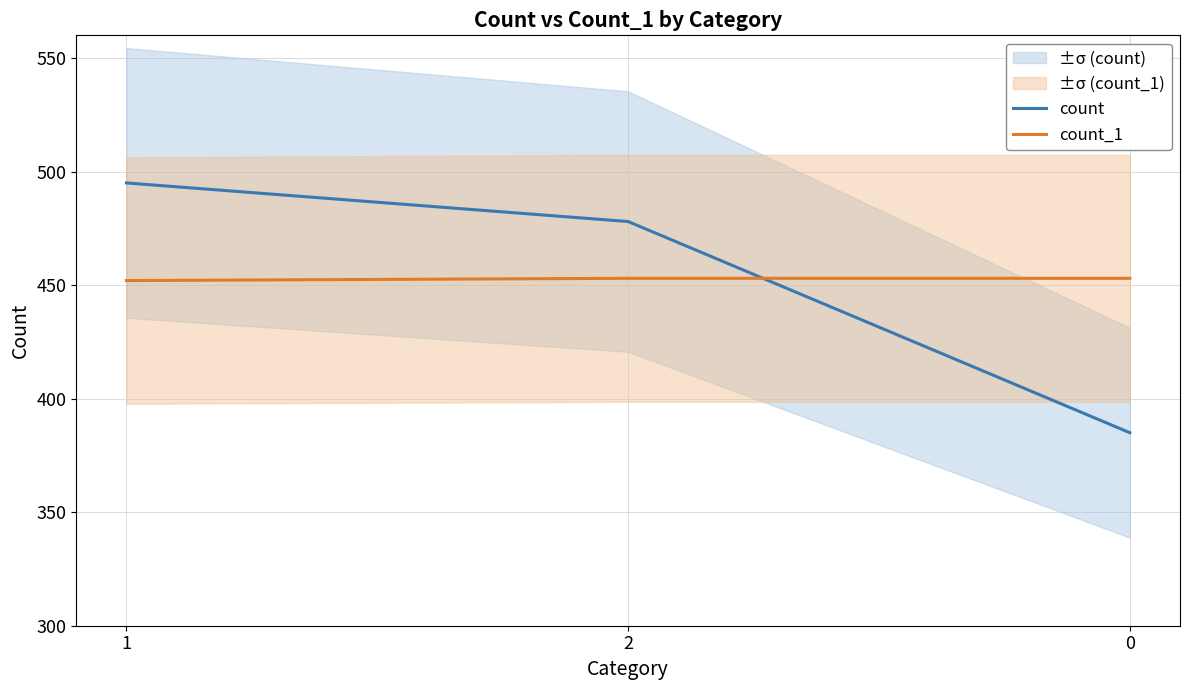

Is it true that count_1 equals 452 at 1?

True